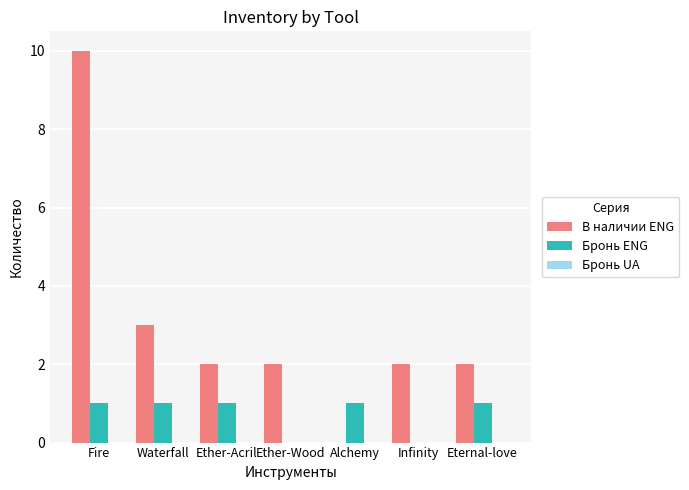

Is it true that Бронь ENG equals 1 at Ether-Acril?

True